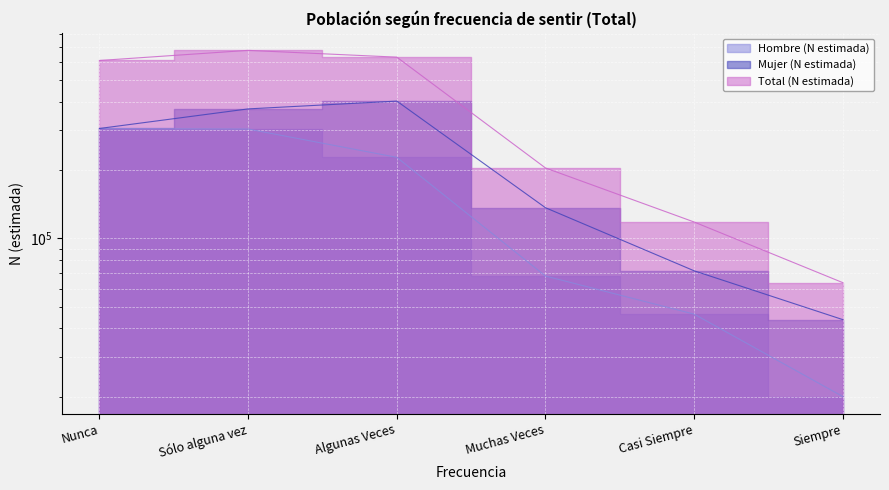

Rank the categories by Mujer (N estimada) value from lowest to highest.

Siempre, Casi Siempre, Muchas Veces, Nunca, Sólo alguna vez, Algunas Veces